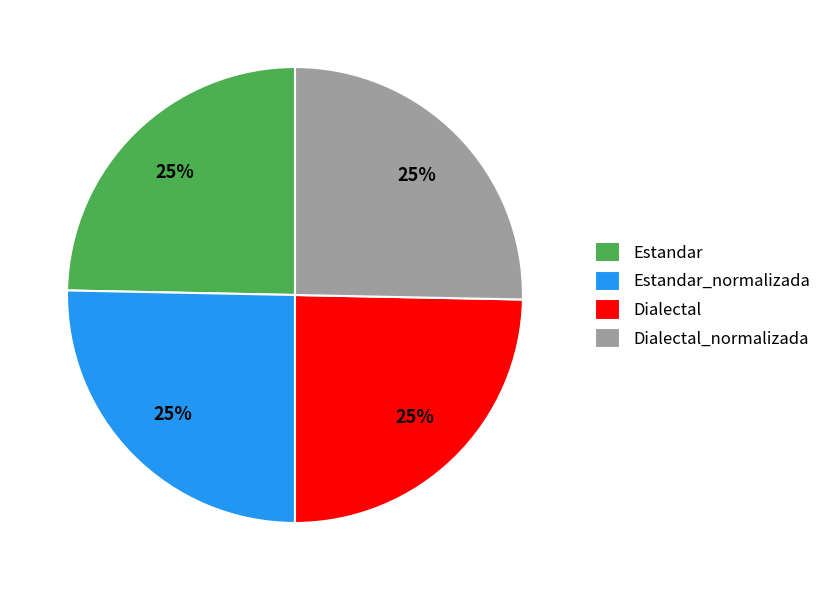

To the nearest percent, what percentage of the pie is Estandar_normalizada?

25%